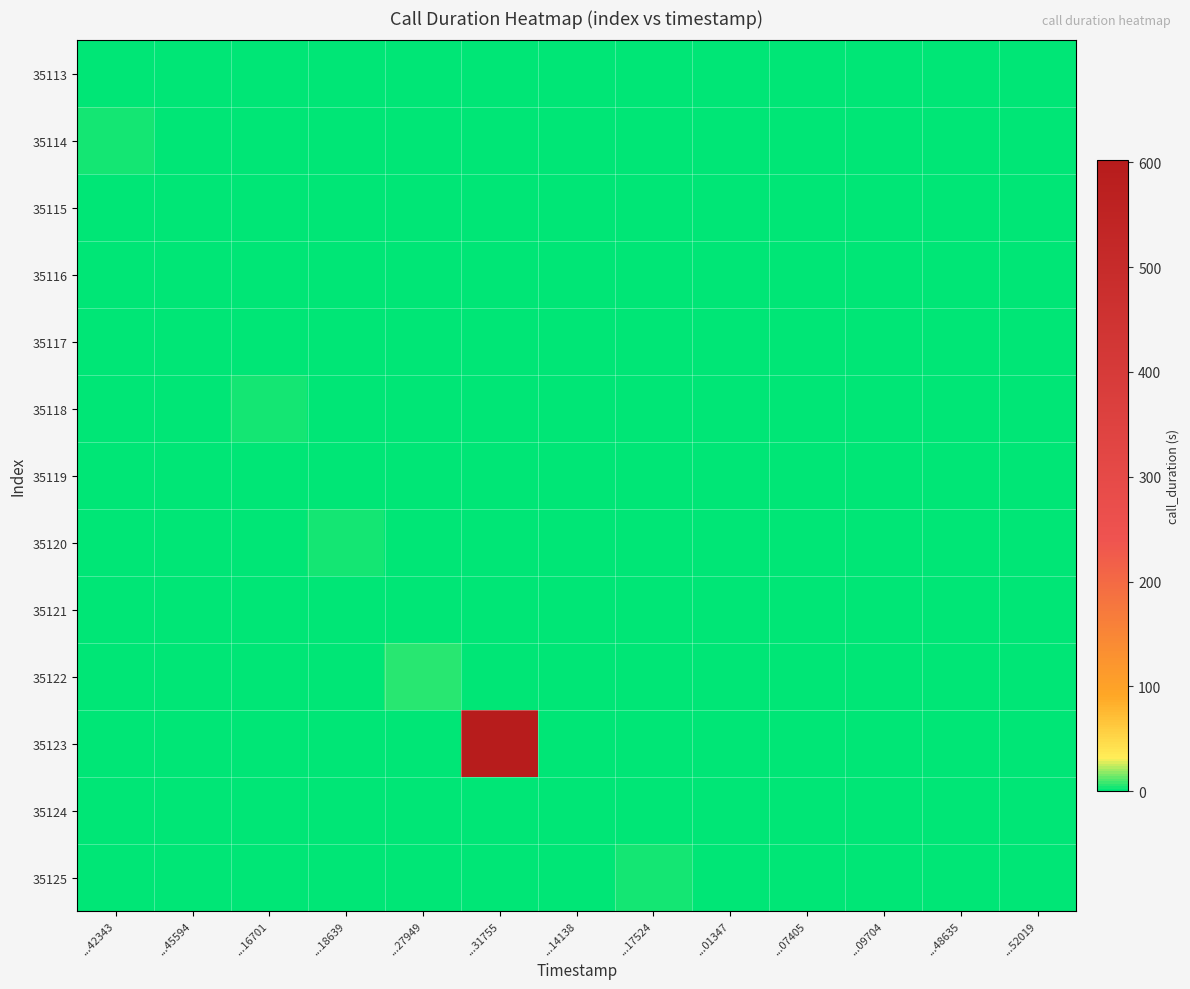

Rank the series at ...14138 from highest to lowest value.

35113, 35114, 35115, 35116, 35117, 35118, 35119, 35120, 35121, 35122, 35123, 35124, 35125